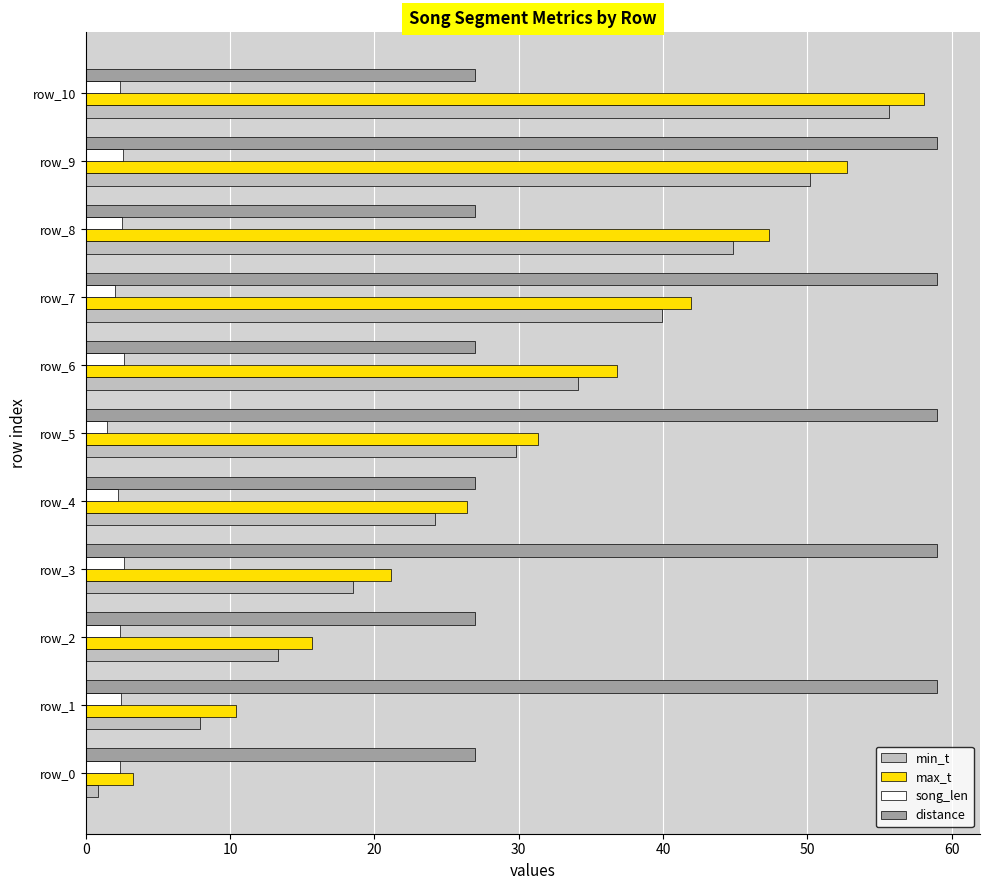

What is the spread (max minus min) of values at row_8?

44.8